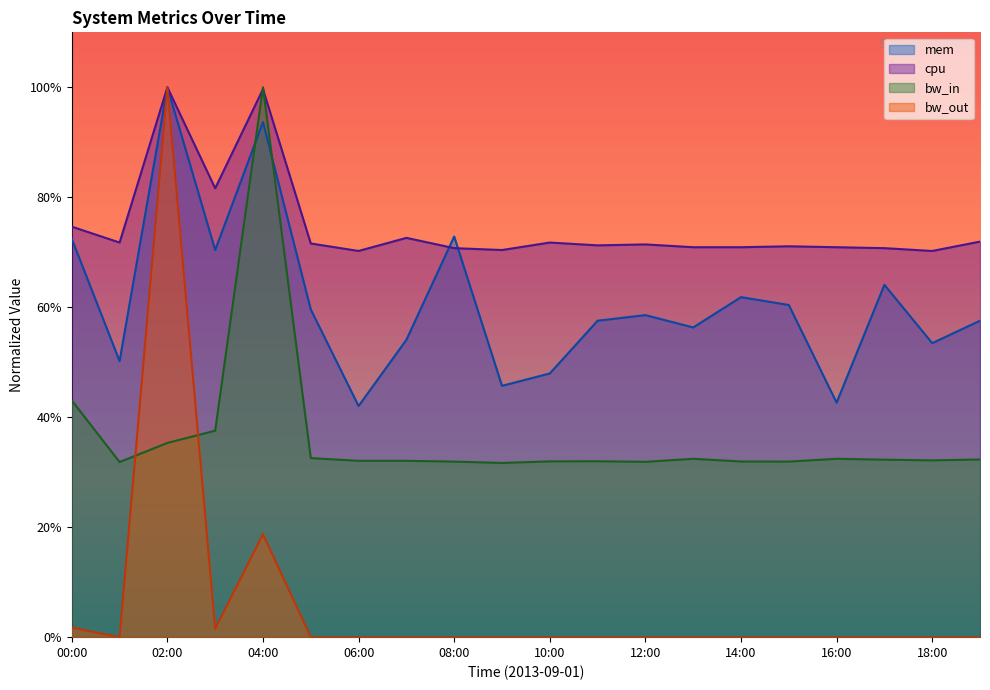

Between 03:00 and 11:00, which is larger?

03:00